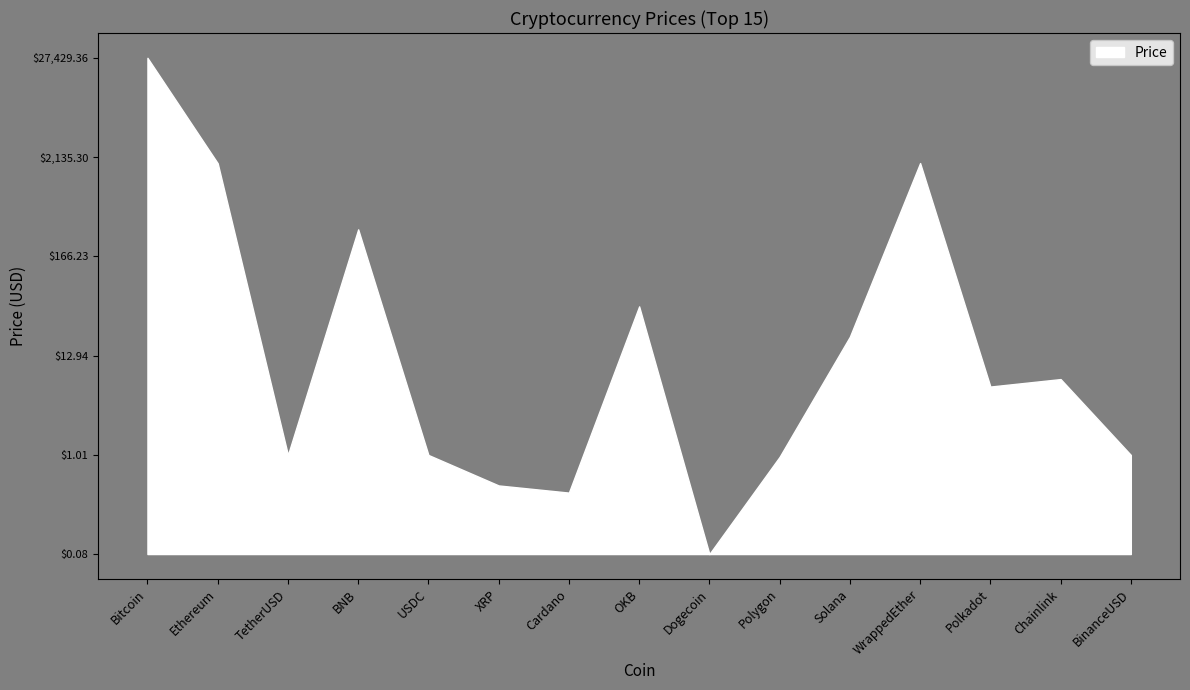

Rank the categories by value from highest to lowest.

Bitcoin, WrappedEther, Ethereum, BNB, OKB, Solana, Chainlink, Polkadot, BinanceUSD, TetherUSD, USDC, Polygon, XRP, Cardano, Dogecoin